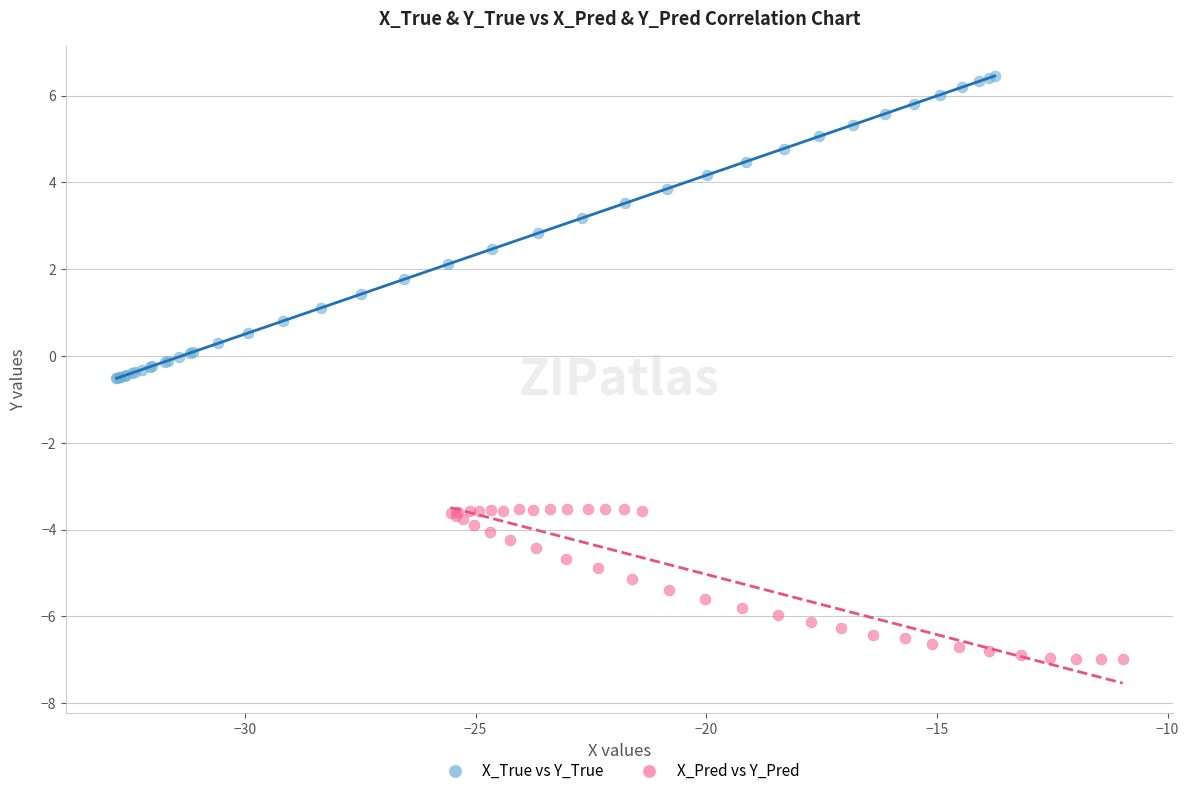

Which series contains the highest Y value?

X_True vs Y_True